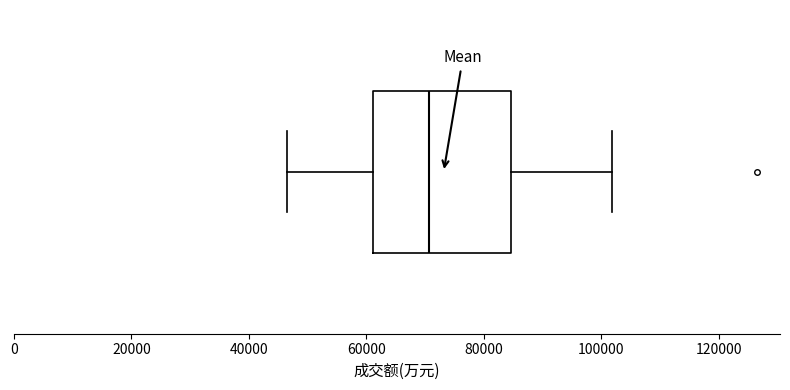

Transcribe this box plot: give where the median line is, the range the box spans, and where the two whiskers end, as read against the x-axis. The values are not printed on the chart, so give them approximately, as read against the axis.

median 70000, box 62000 to 84000, whiskers 46000 to 102000